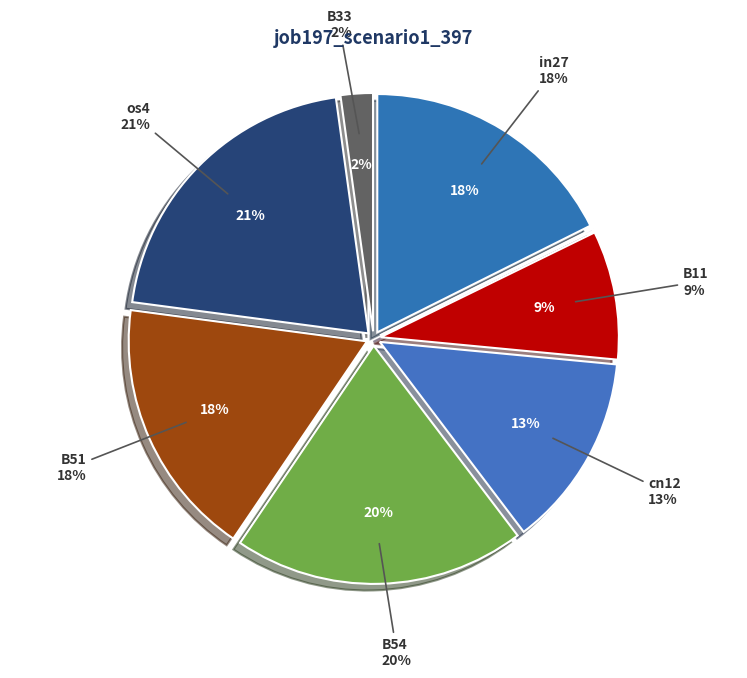

Count the number of slices in the pie.

9